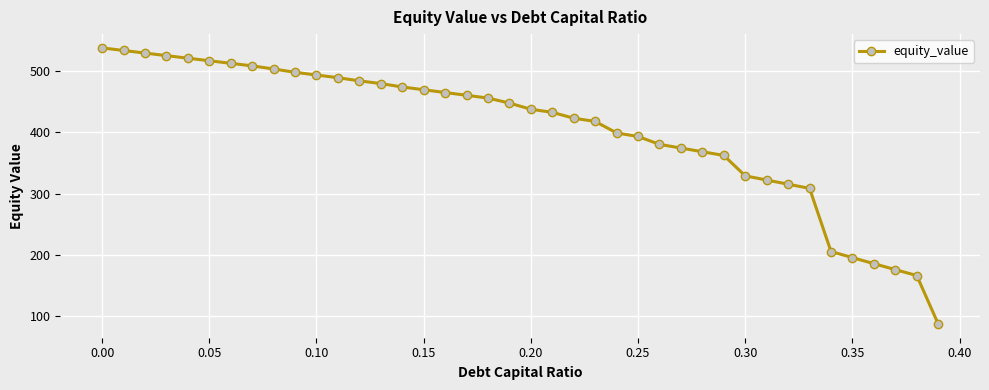

What is the sum of all values?

16188.5